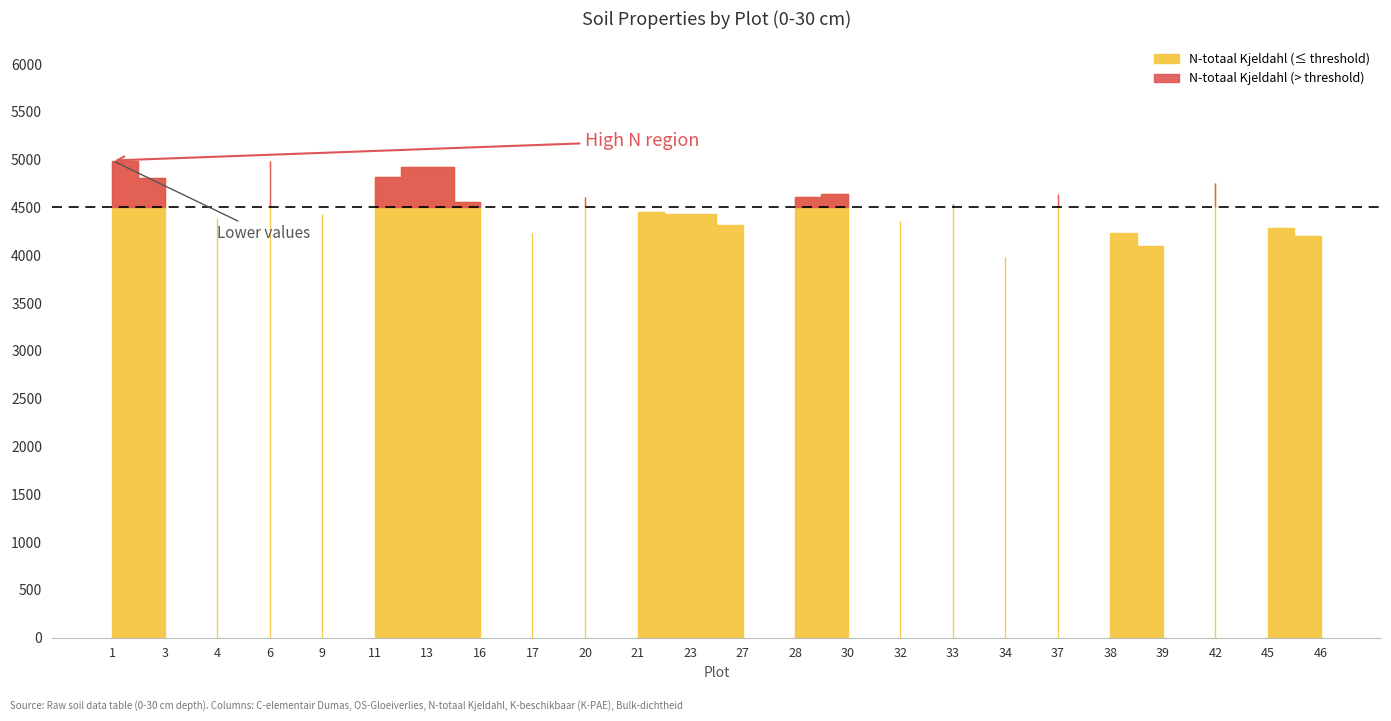

True or false: OS-Gloeiverlies has a value of 12.6 at 28.

False